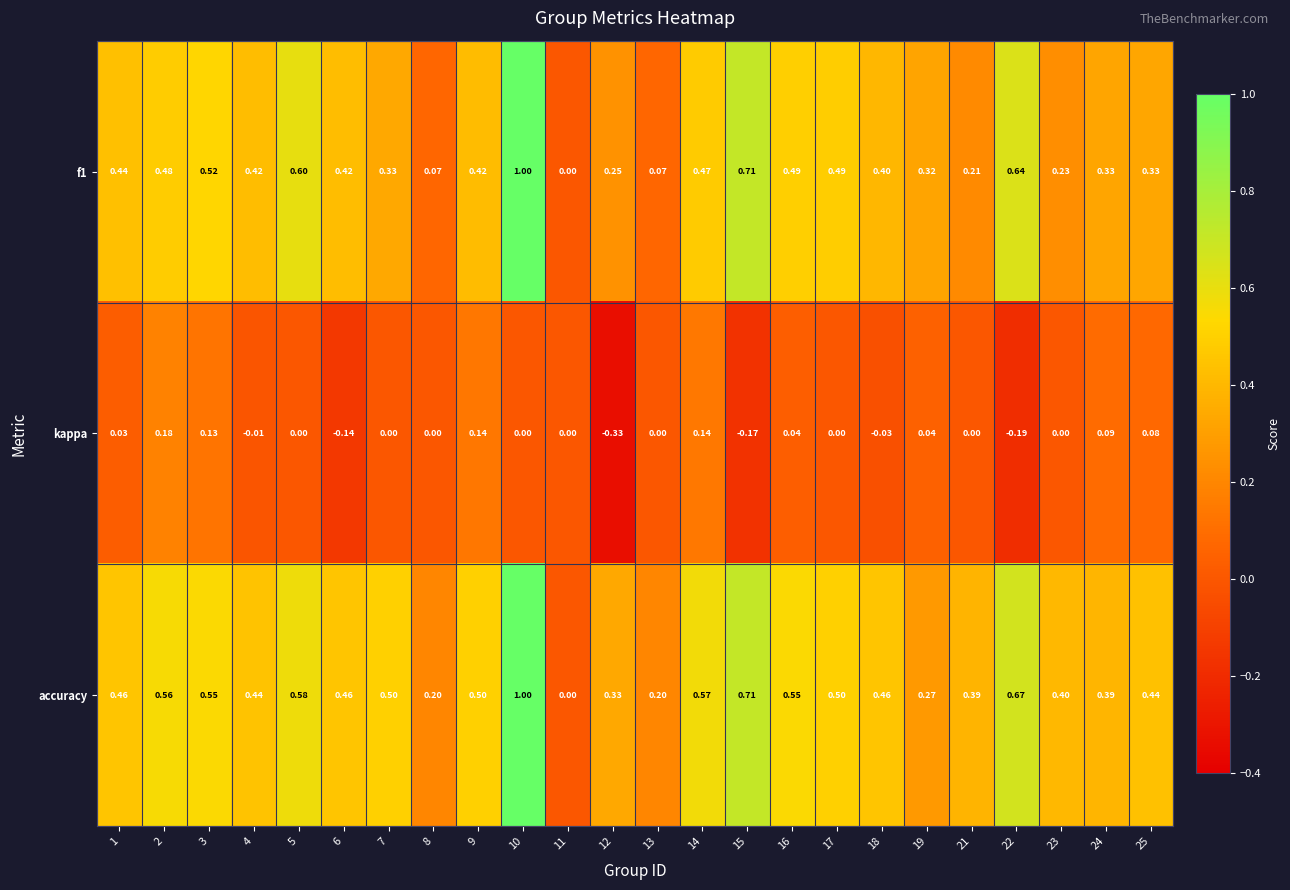

Between 6 and 21, which series saw the biggest shift?

f1